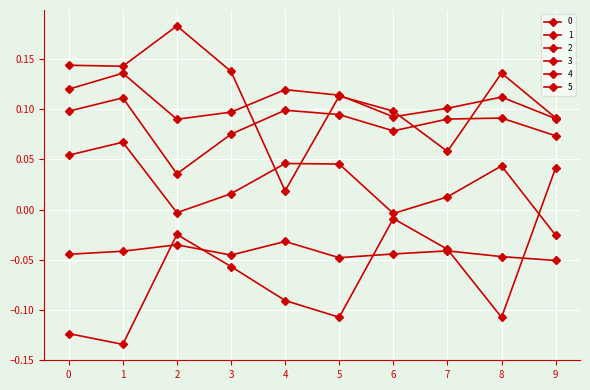

At how many categories does at least one series exceed 0?

10